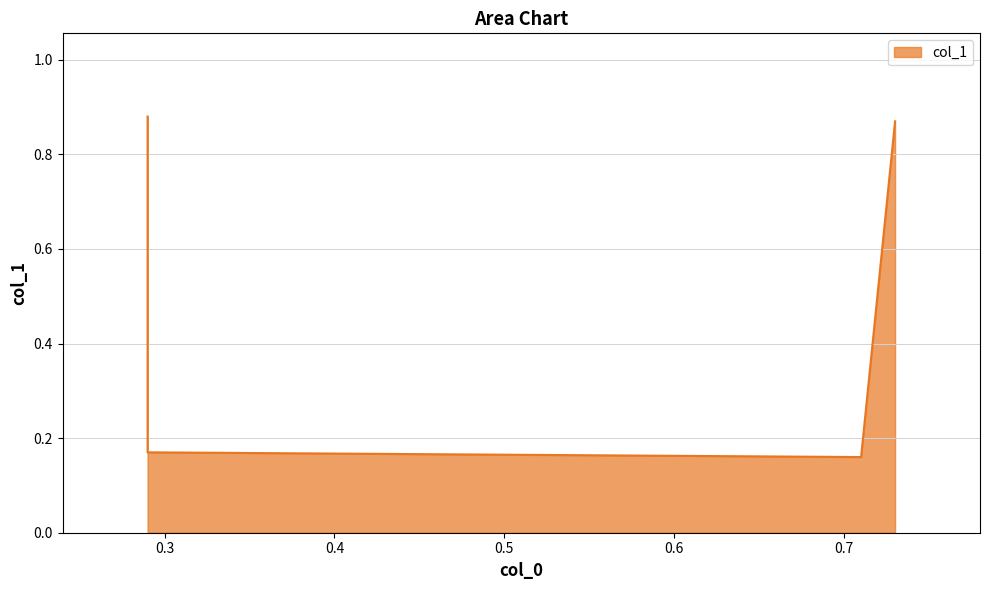

How many distinct data groups are displayed?

1